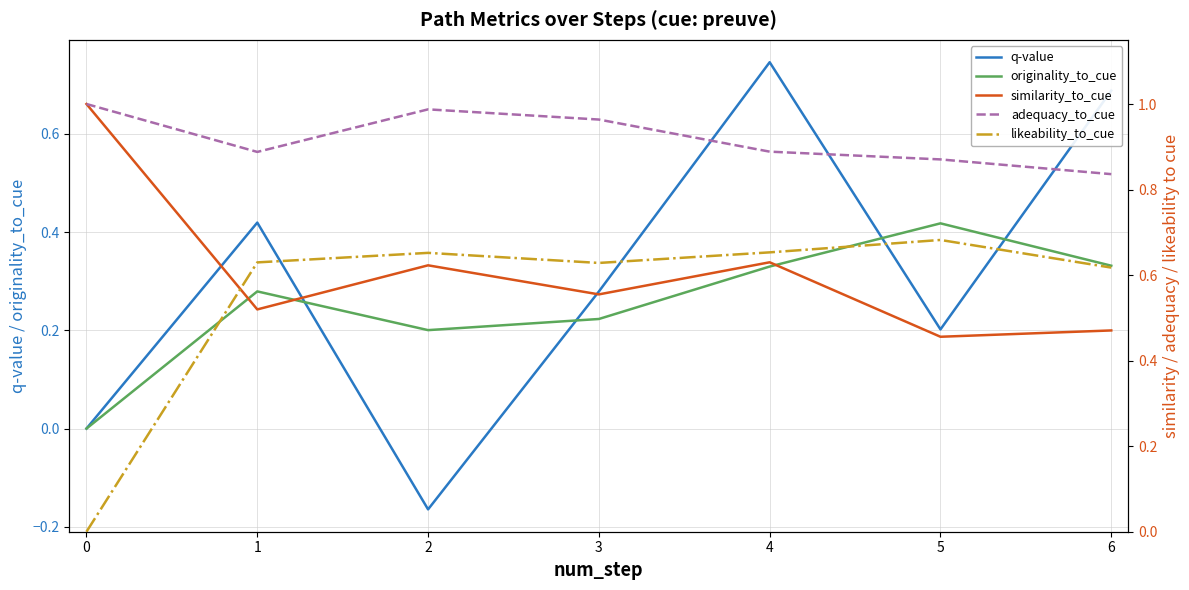

Which series changed the most between 0 and 4?

q-value